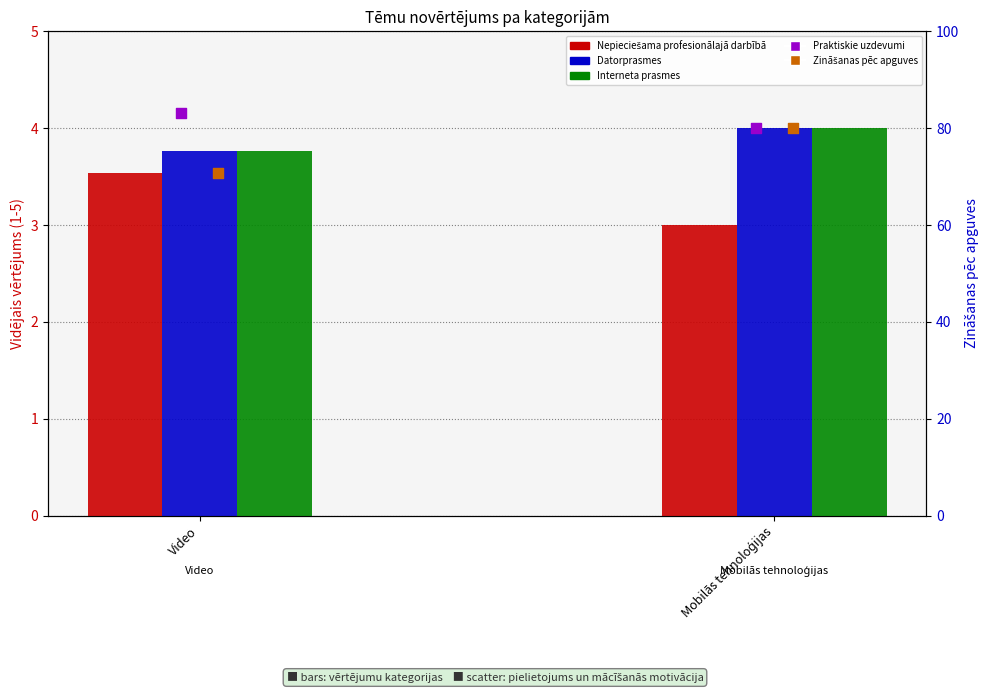

Which series has the largest total across all categories?

Praktiskie uzdevumi